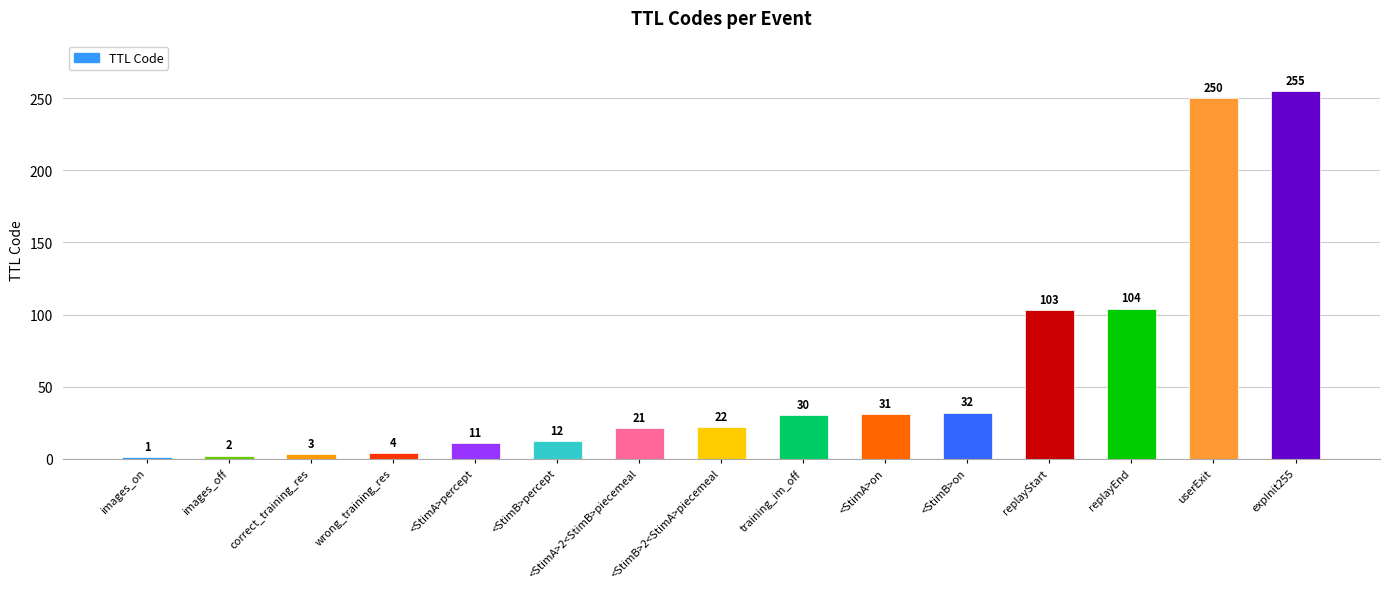

Reading left to right, what are all the values shown in this chart?

images_on=1	images_off=2	correct_training_res=3	wrong_training_res=4	<StimA>percept=11	<StimB>percept=12	<StimA>2<StimB>piecemeal=21	<StimB>2<StimA>piecemeal=22	training_im_off=30	<StimA>on=31	<StimB>on=32	replayStart=103	replayEnd=104	userExit=250	expInit255=255